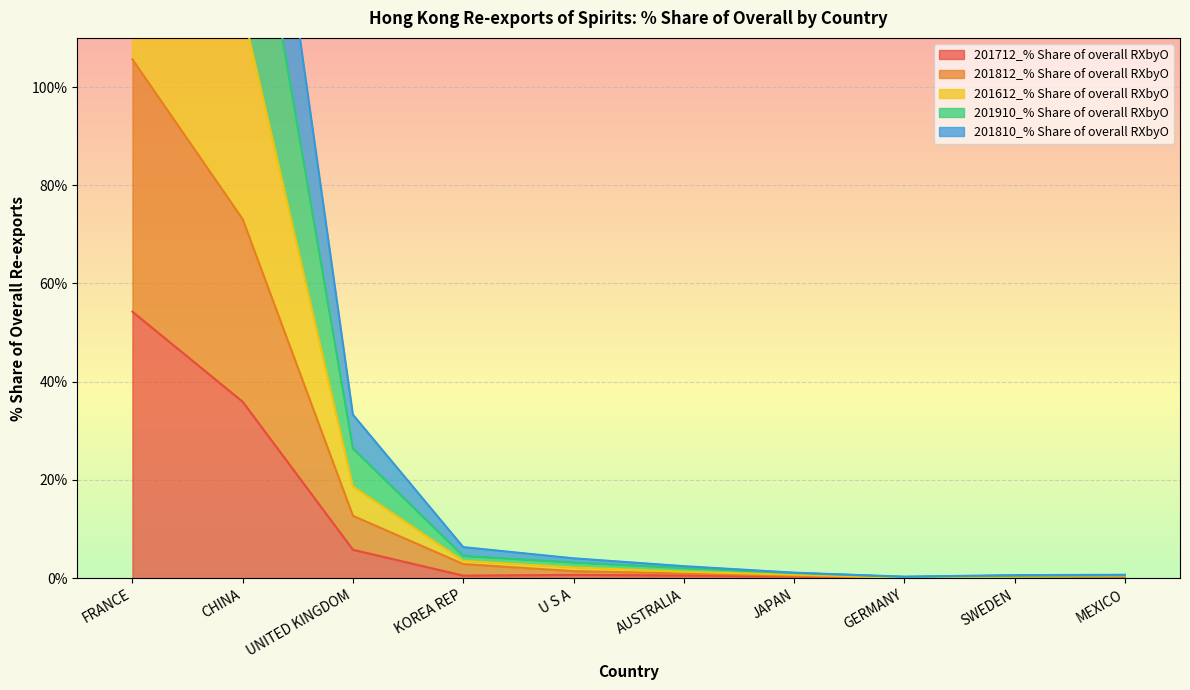

How many values in the 201812_% Share of overall RXbyO series exceed 1?

5